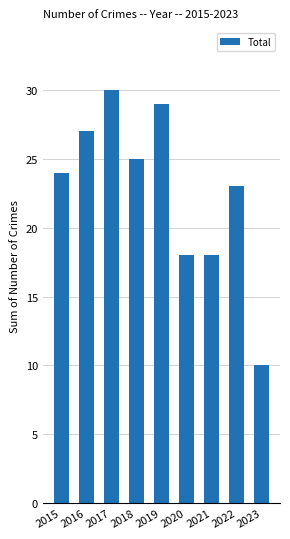

Which has a higher value, 2020 or 2016?

2016